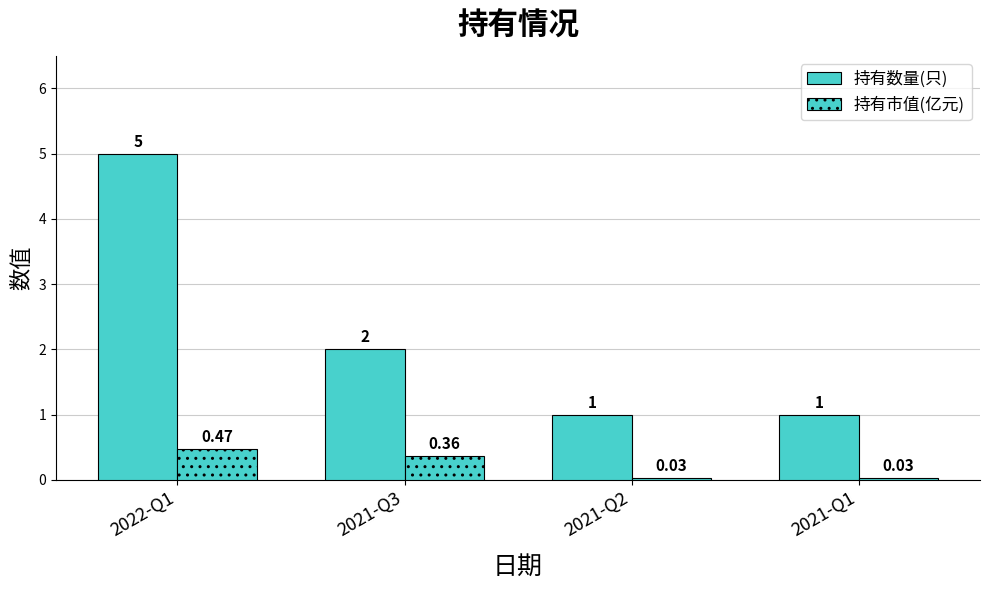

The value of 持有市值(亿元) at 2022-Q1 is 0.5. True or false?

True